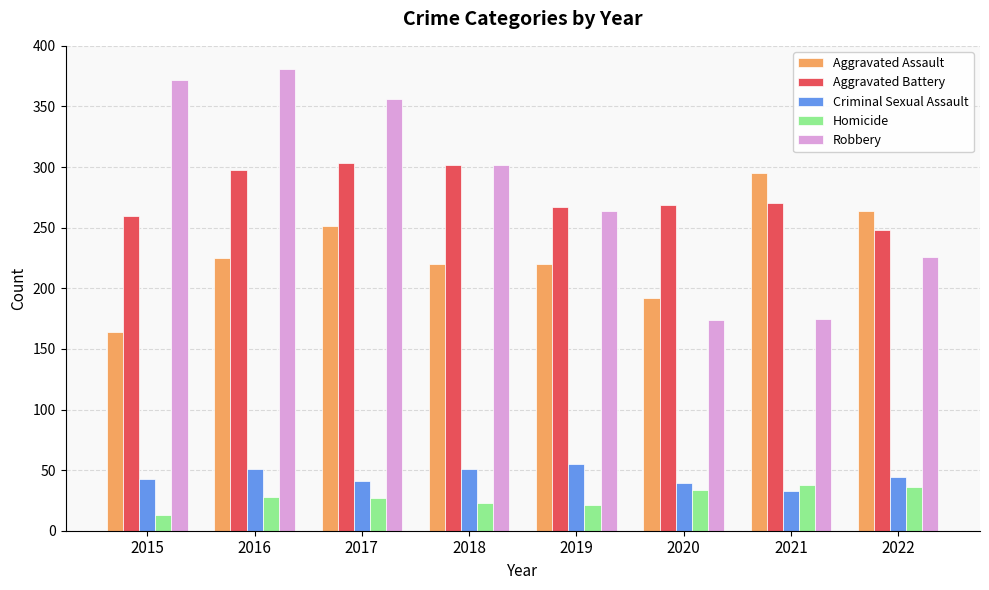

Which series has the largest total across all categories?

Robbery